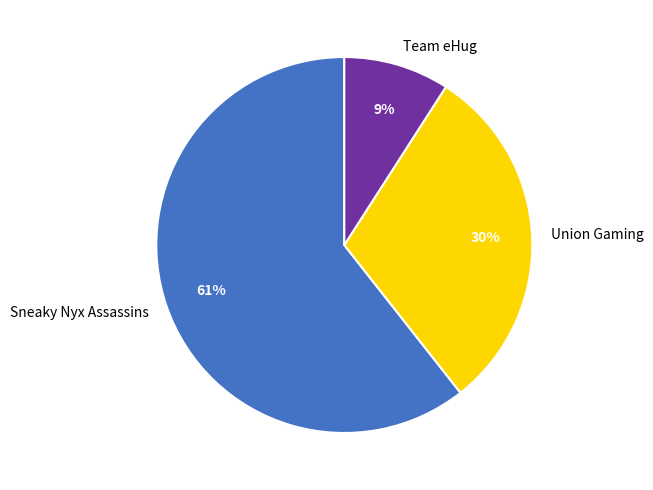

To the nearest percent, what is the difference between the largest and smallest slice percentages?

52%